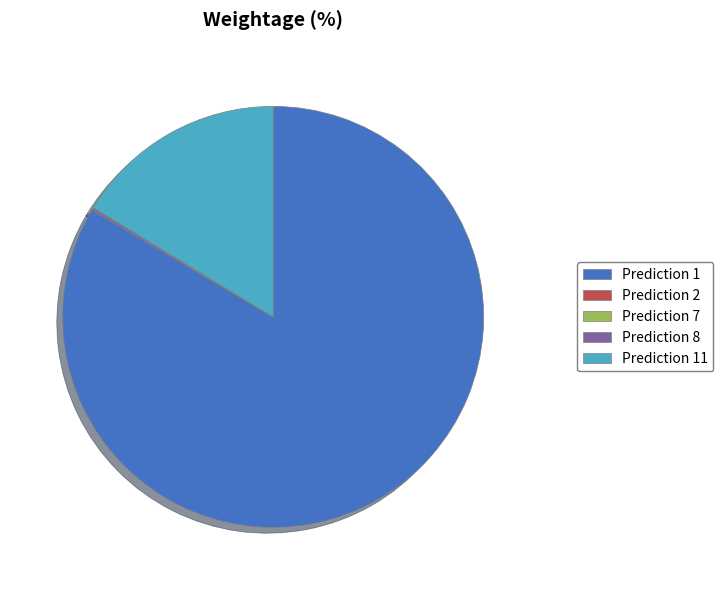

Combined, do Prediction 11 and Prediction 1 account for over 50%?

Yes